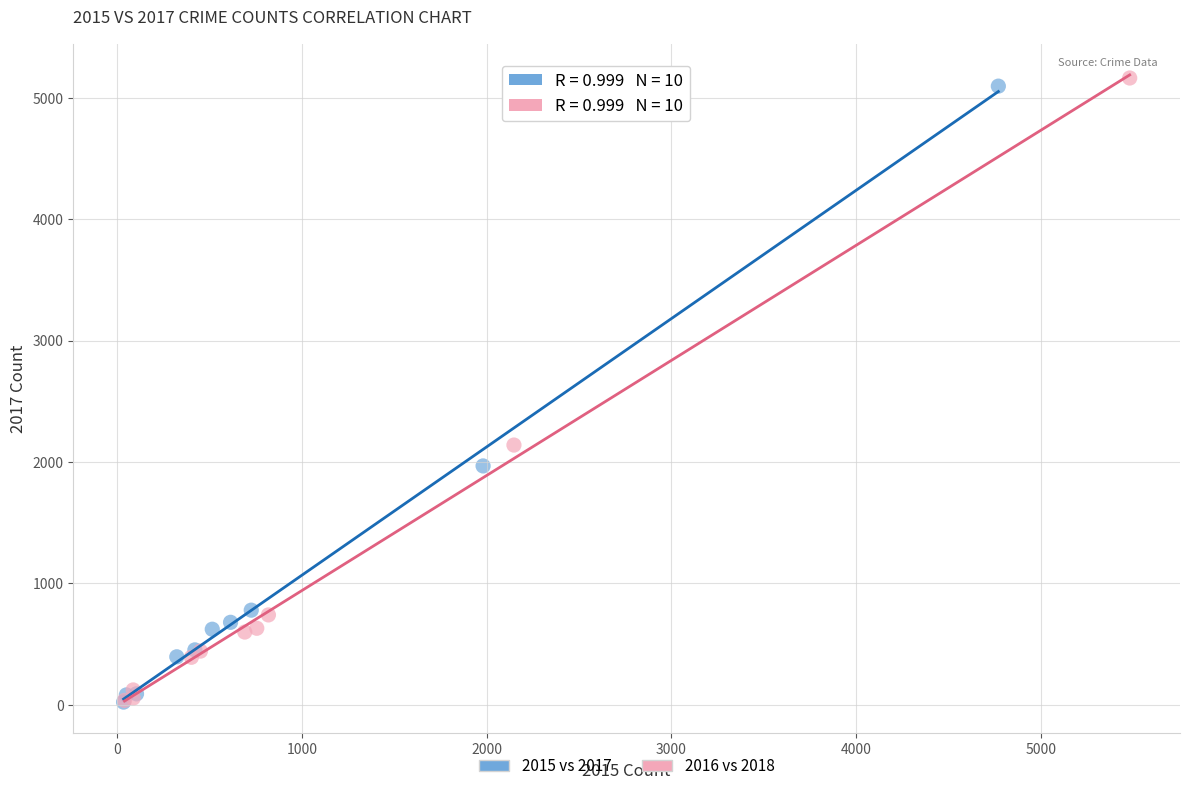

Which series has the widest spread of Y values?

2016 vs 2018